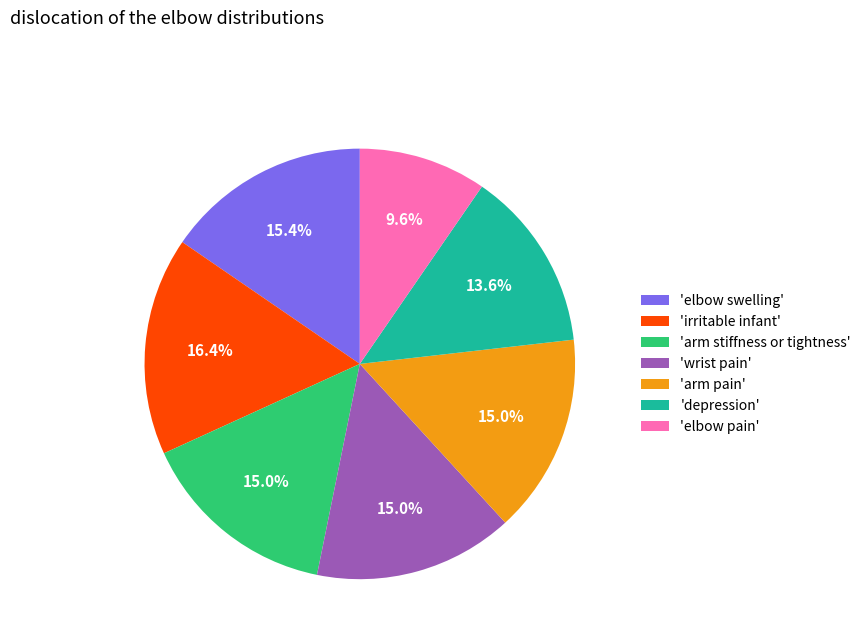

How much of the chart is everything except 'wrist pain'?

85.0%